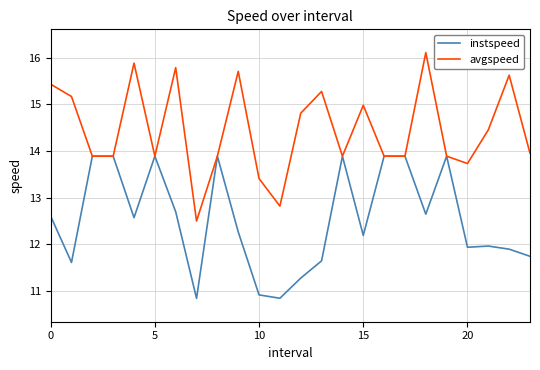

Which series has the largest total across all categories?

avgspeed